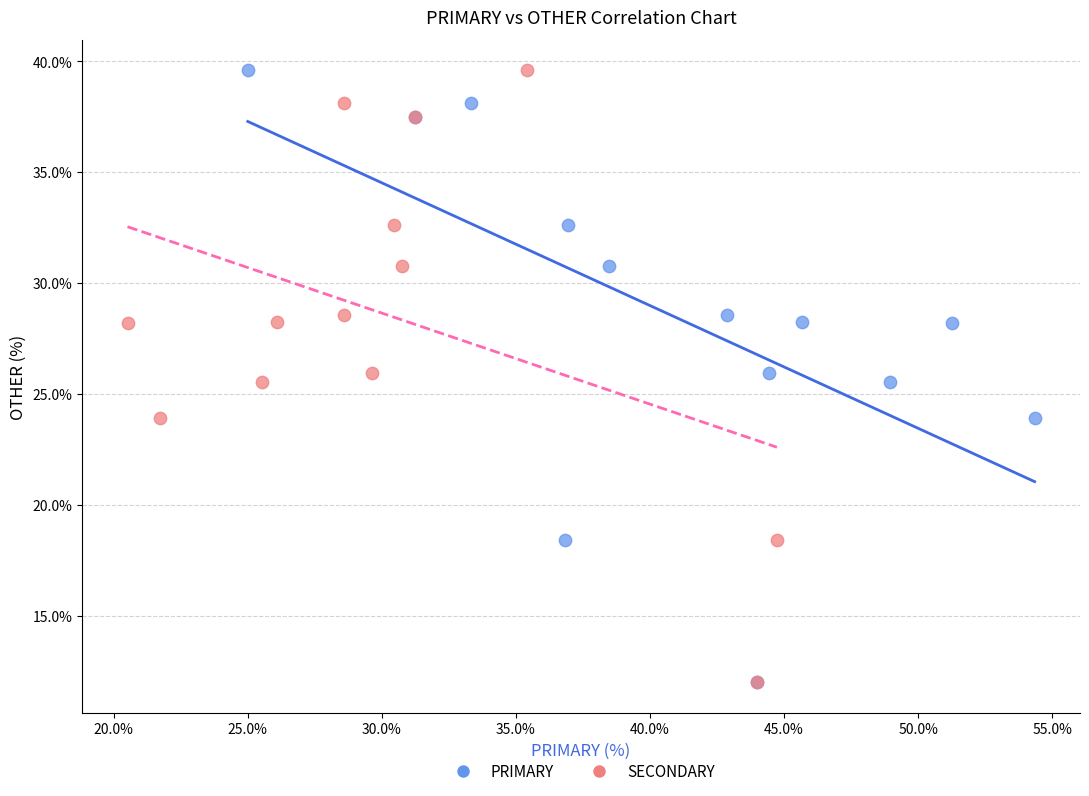

What are all the series names shown in the legend?

PRIMARY, SECONDARY